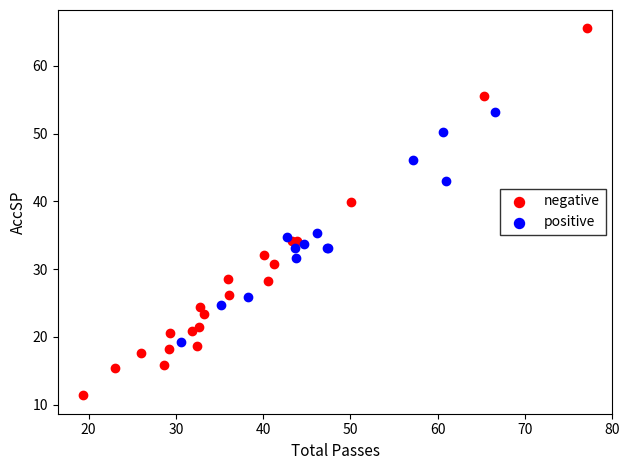

Which series contains the lowest Y value?

negative